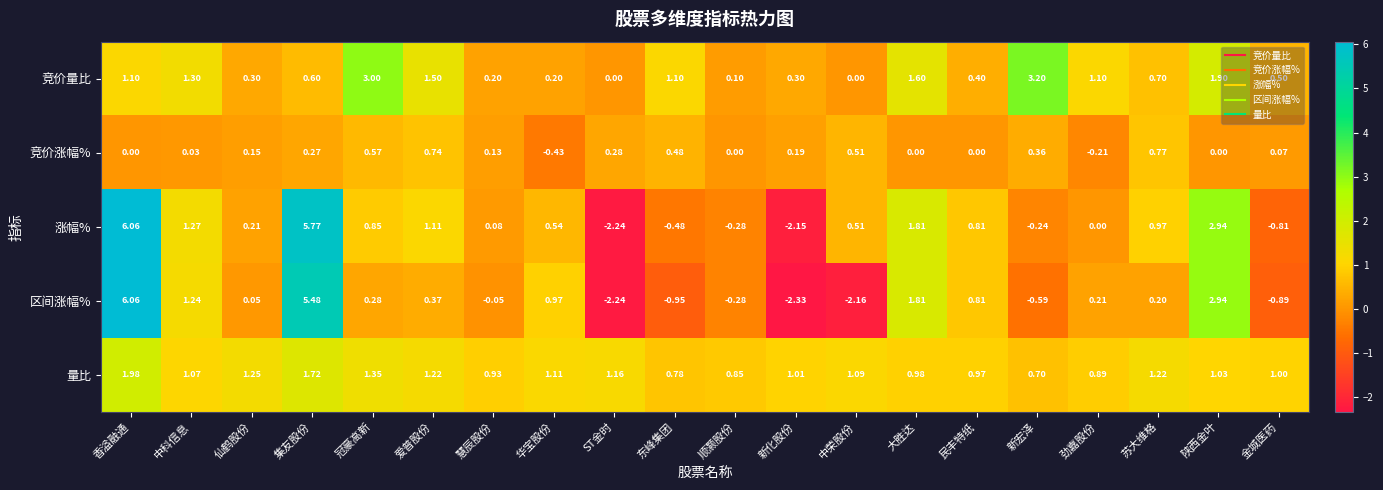

Which series has the largest range (max minus min)?

区间涨幅%